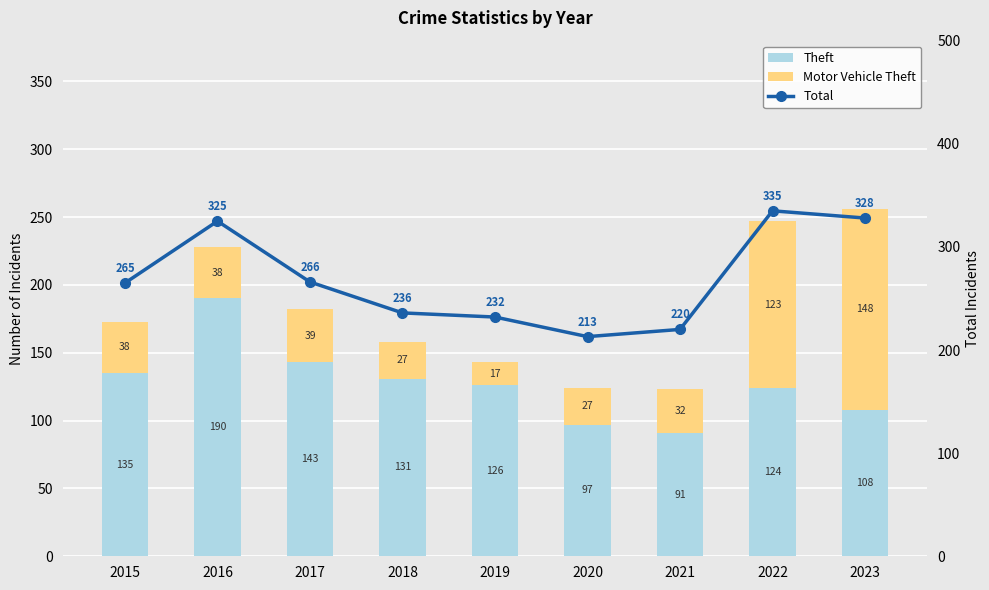

True or false: Total has a value of 366 at 2017.

False